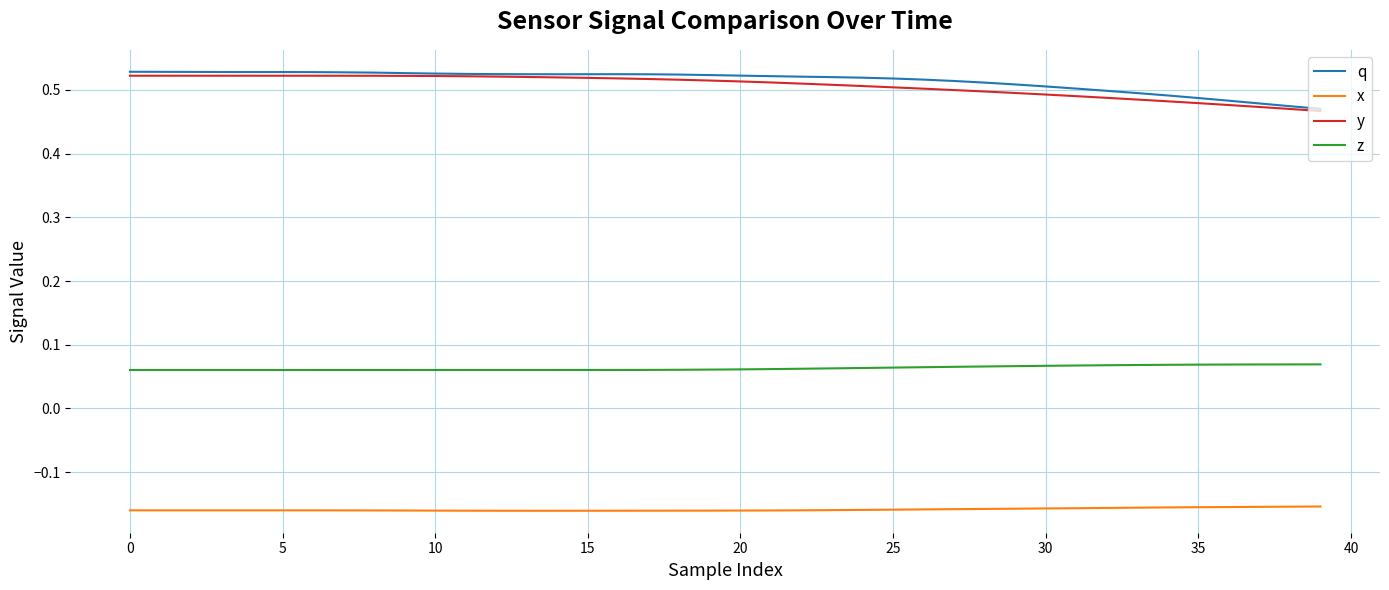

True or false: z and q cross at least once.

False